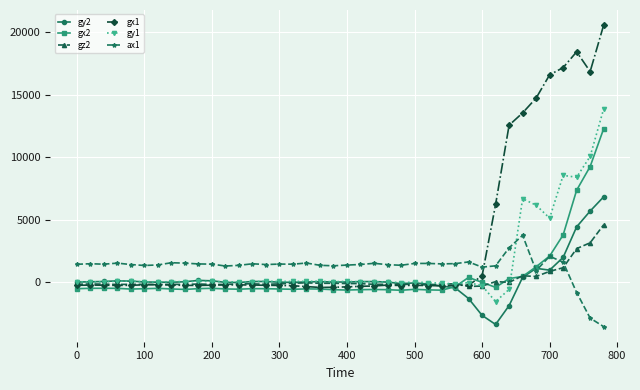

What is the smallest value displayed?

-3588